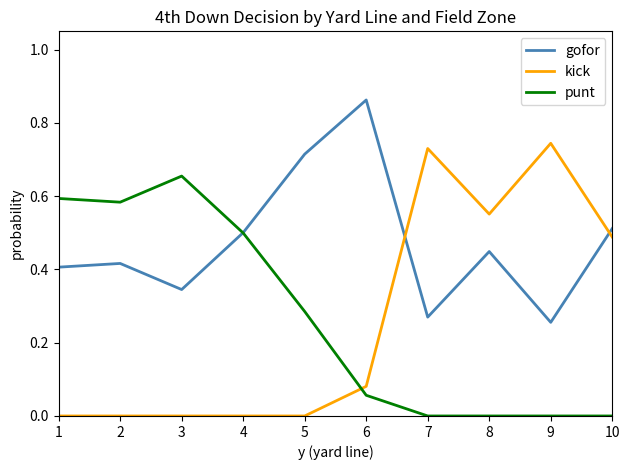

The gofor series shows 0.2 at 2. True or false?

False